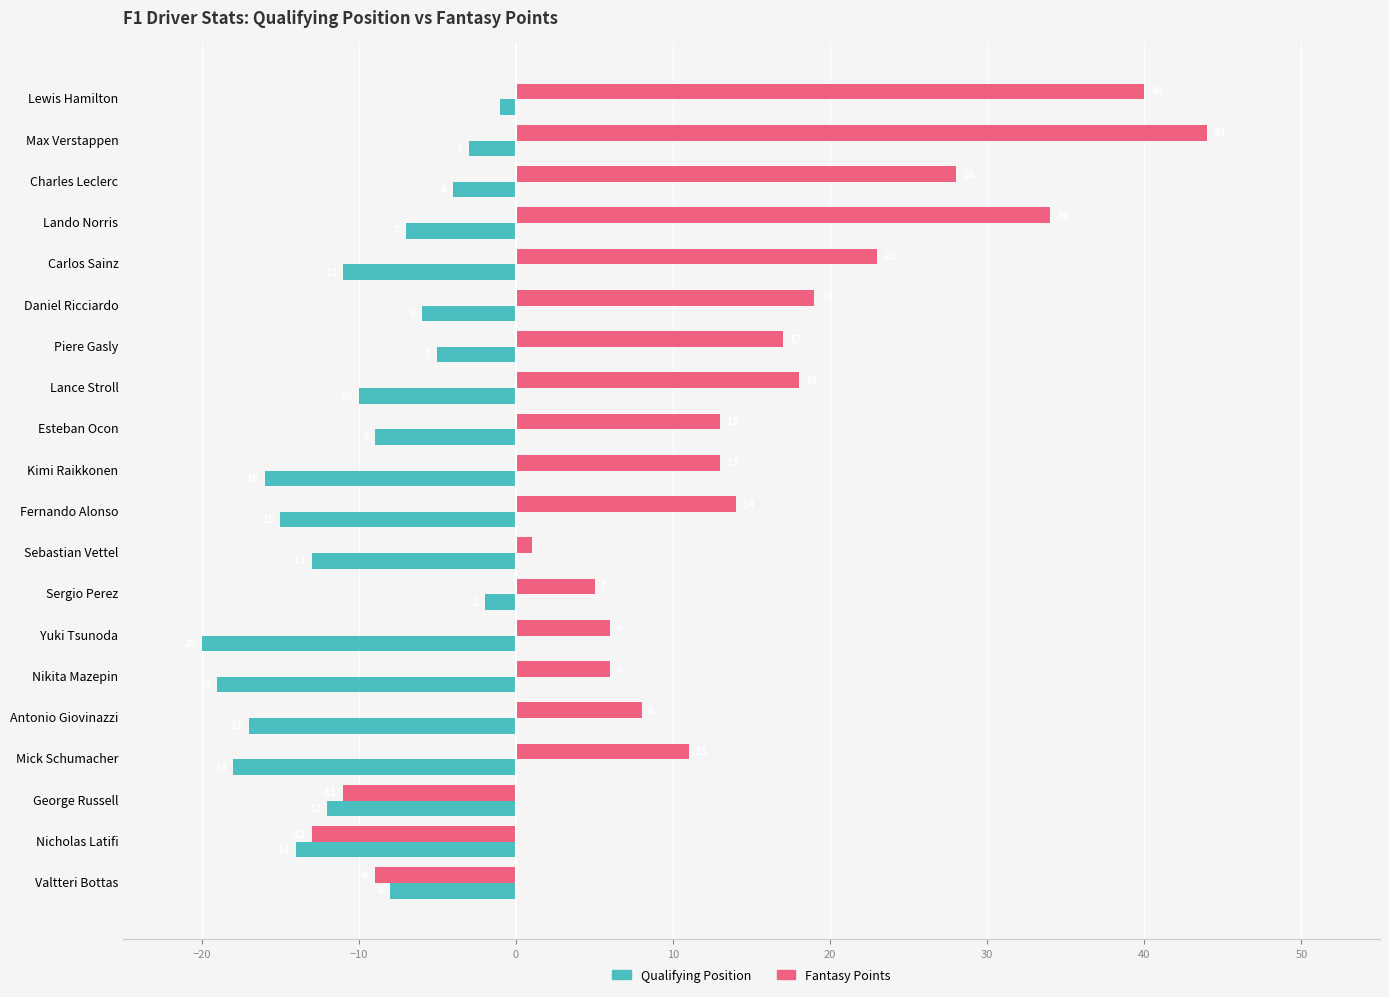

The Qualifying Position series shows -16 at Lance Stroll. True or false?

False